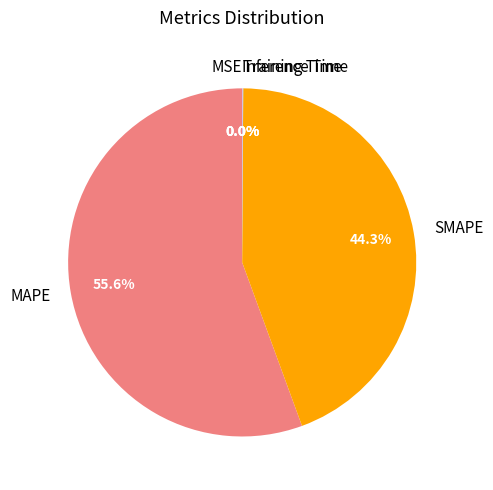

Which category accounts for the majority?

MAPE